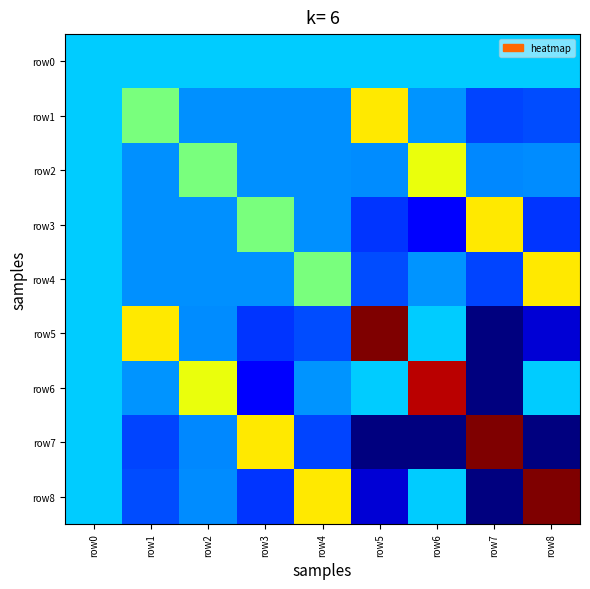

Between row6 and row7, which series saw the biggest shift?

row7